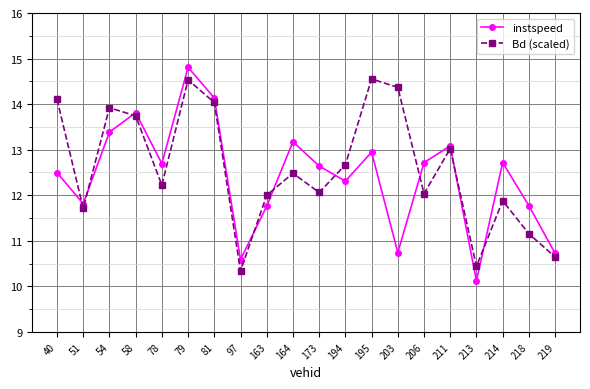

What is the value of the instspeed point at the 3rd from the left?

13.4